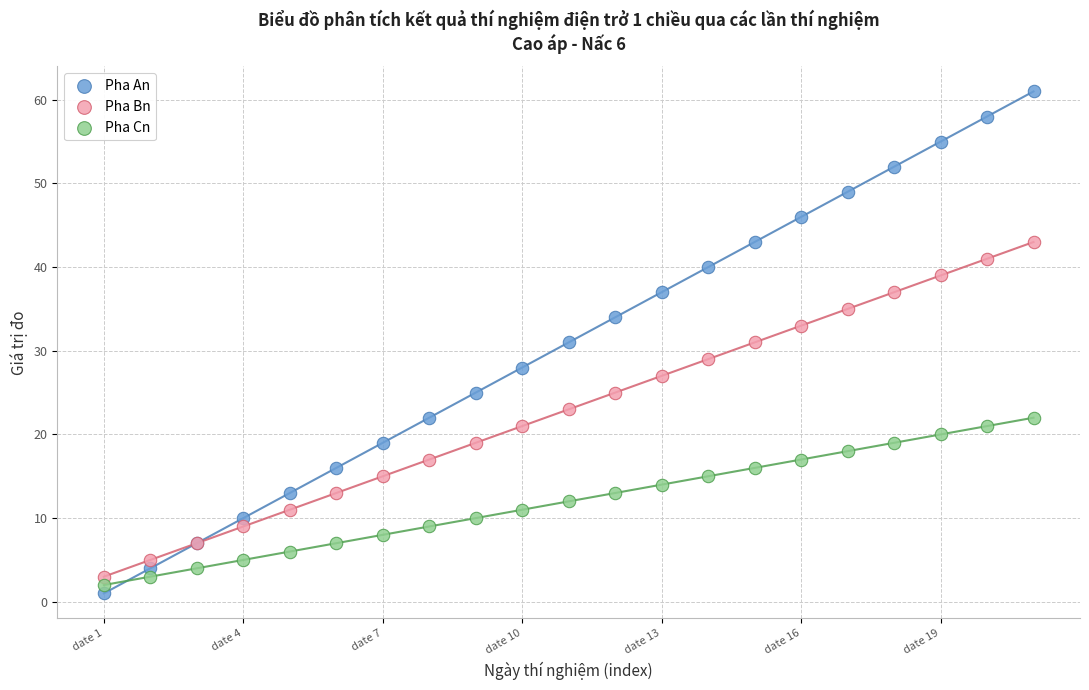

Which series reaches the minimum Y coordinate?

Pha An